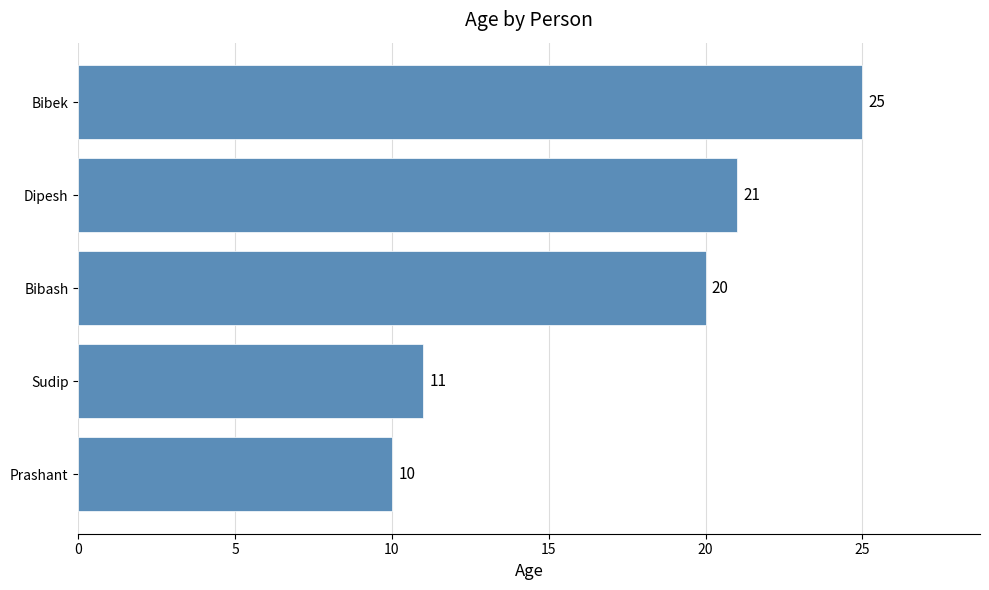

How many bars are there in total?

5